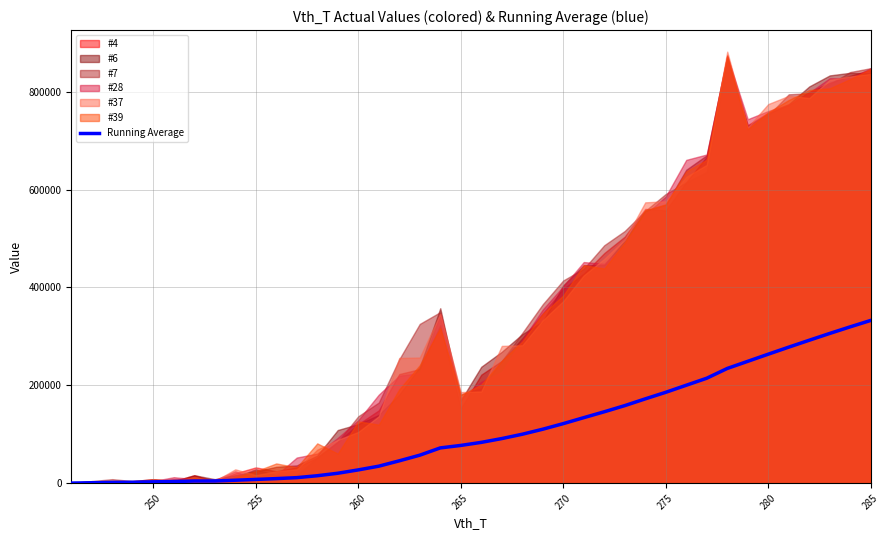

What is the average value?

109705.5